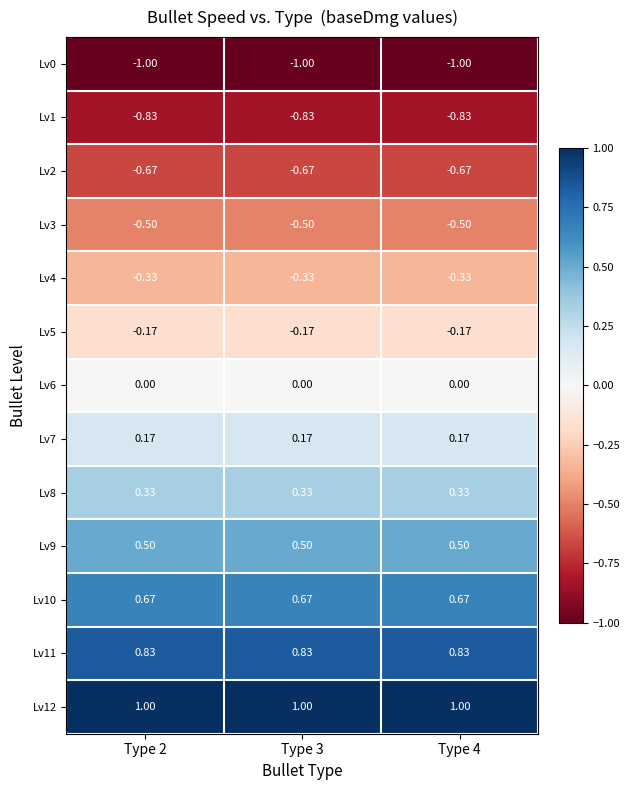

What is the difference between the highest and lowest values at Type 4?

2.0